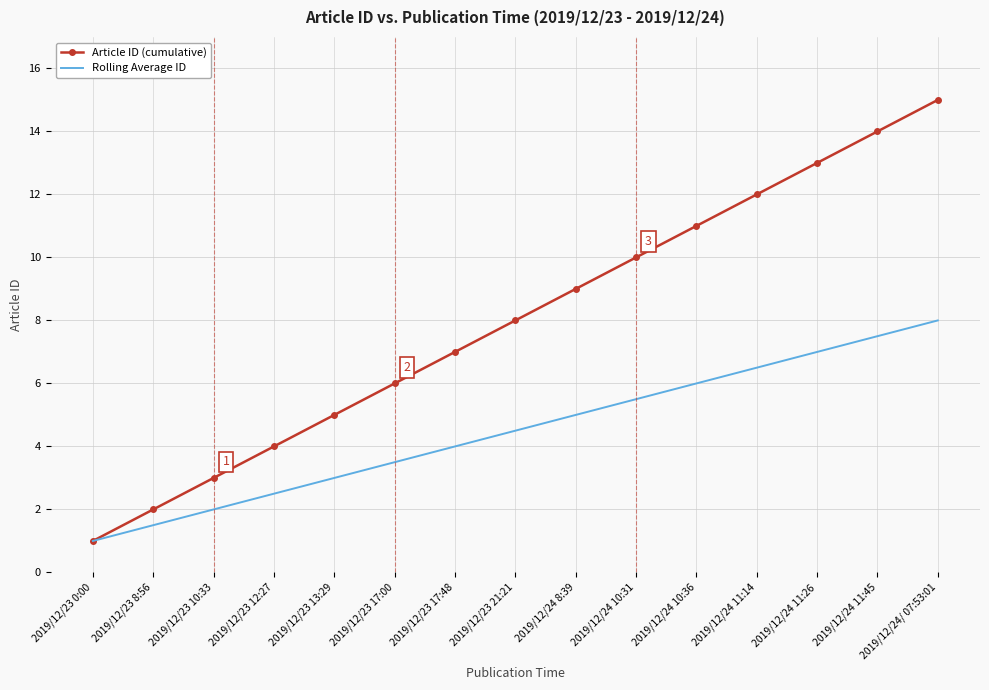

List the labels in order of Article ID (cumulative) value, largest first.

2019/12/24/ 07:53:01, 2019/12/24 11:45, 2019/12/24 11:26, 2019/12/24 11:14, 2019/12/24 10:36, 2019/12/24 10:31, 2019/12/24 8:39, 2019/12/23 21:21, 2019/12/23 17:48, 2019/12/23 17:00, 2019/12/23 13:29, 2019/12/23 12:27, 2019/12/23 10:33, 2019/12/23 8:56, 2019/12/23 0:00